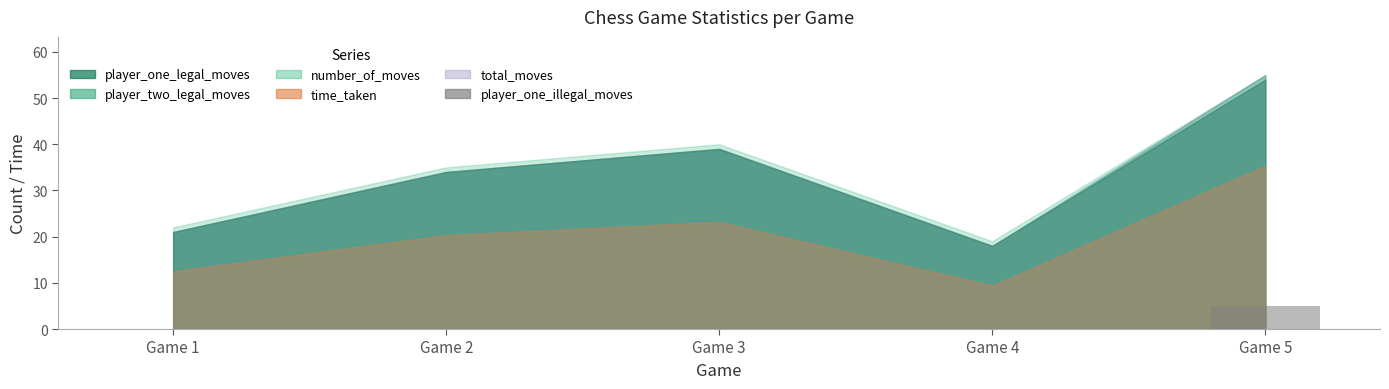

What is the greatest value displayed?

5